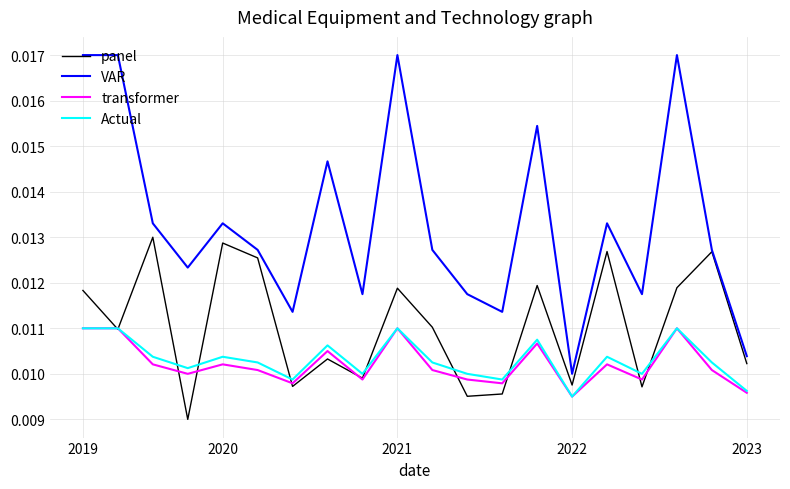

True or false: transformer and VAR intersect in this chart.

False